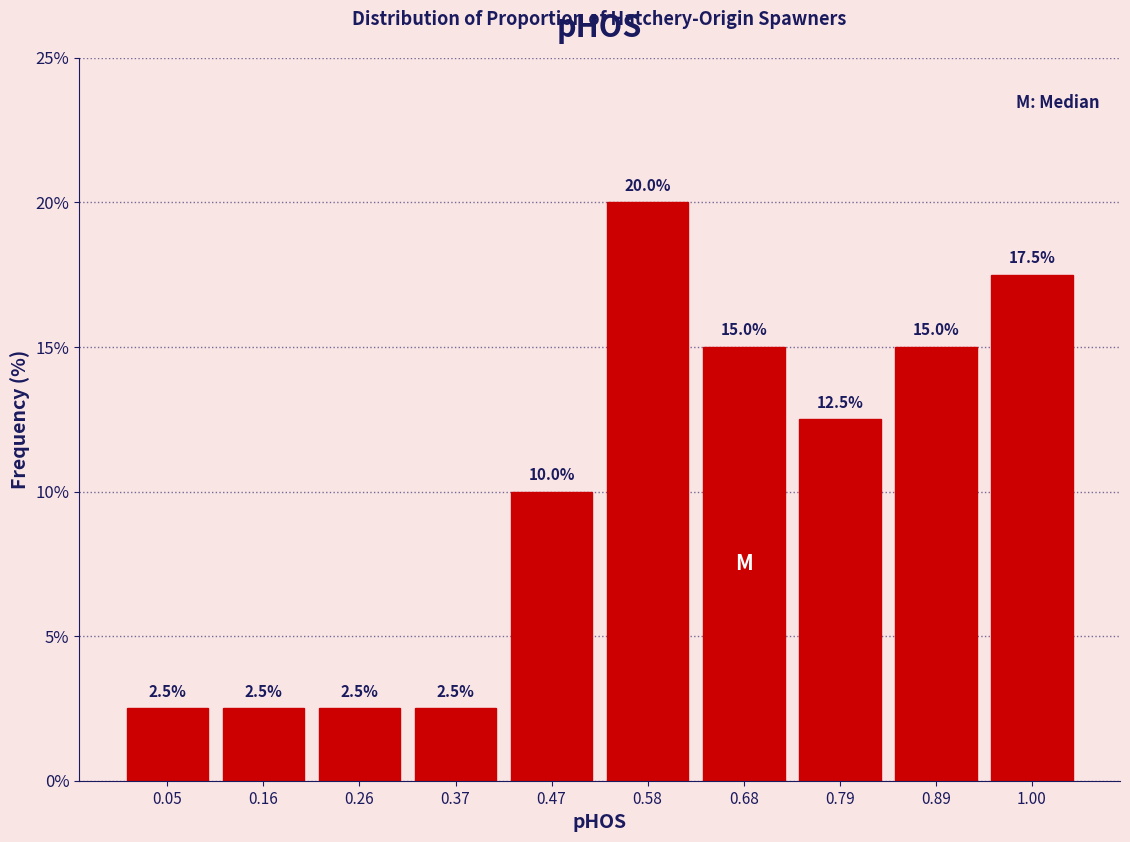

How tall is the bar that spans 0.315 to 0.420 on the x-axis? The bar edges are not printed on the chart, so give them approximately, as read against the axis.

2.5